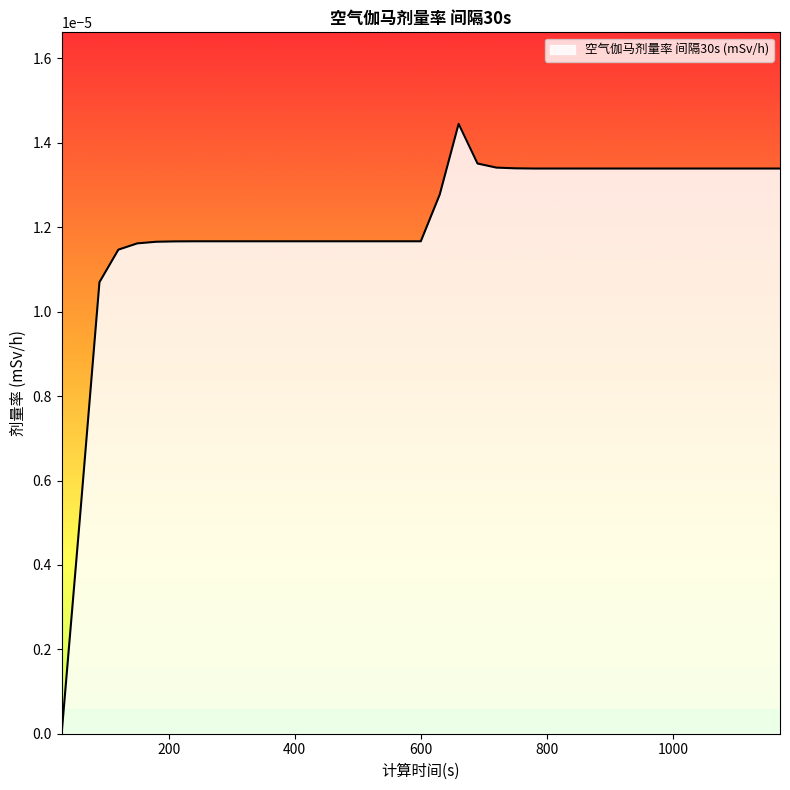

How many values are above zero?

38